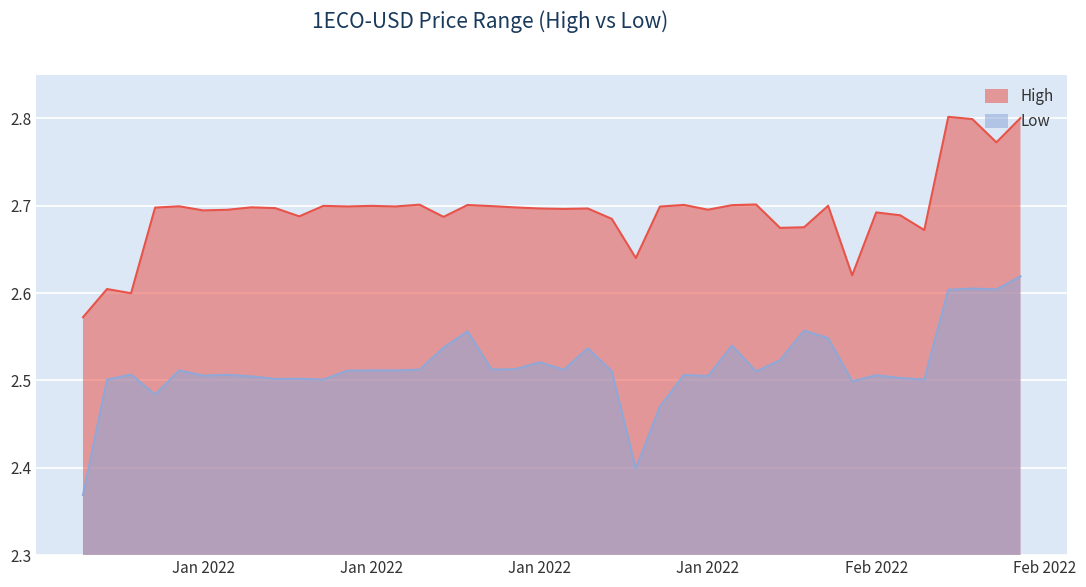

List the series in order of their overall mean, highest first.

High, Low